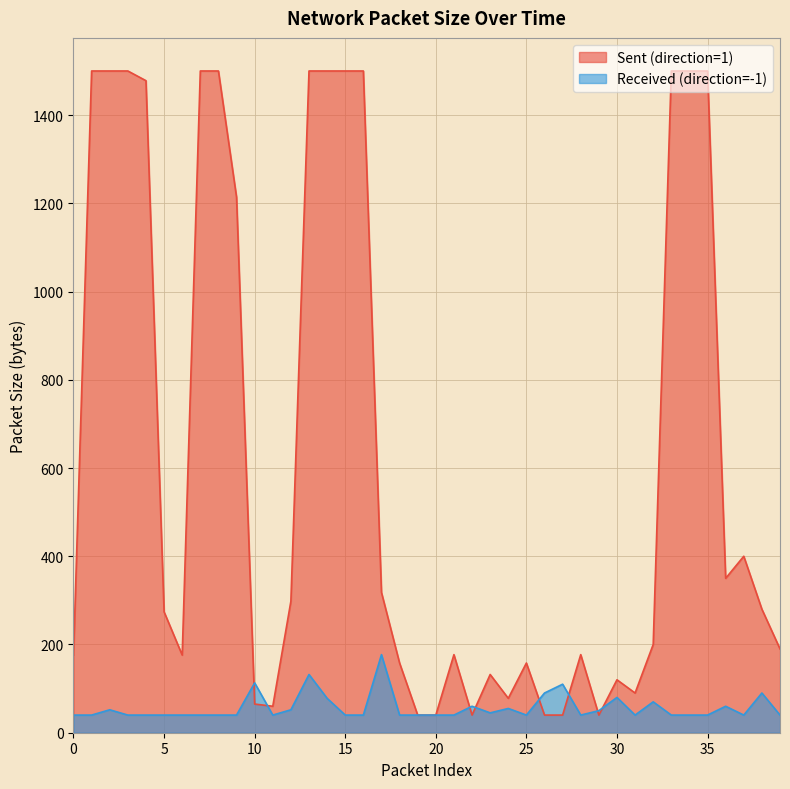

Which has a higher value, 8 or 1?

8